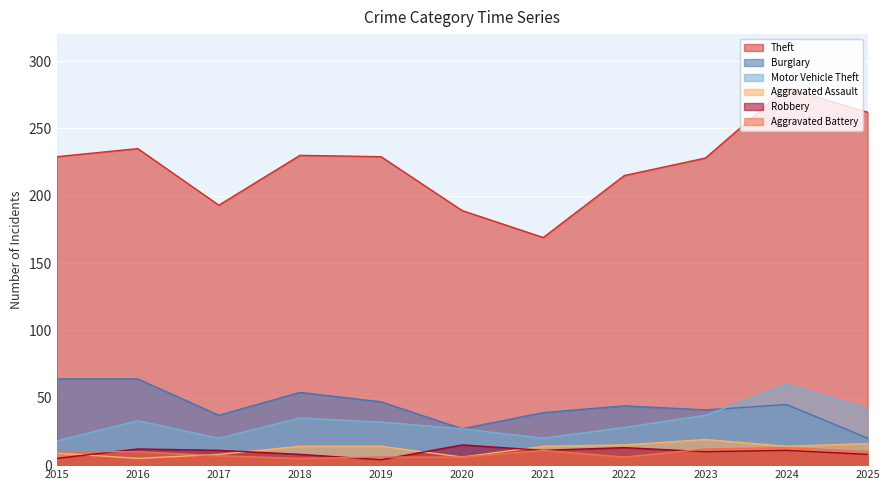

At which category is the sum across all series the highest?

2024